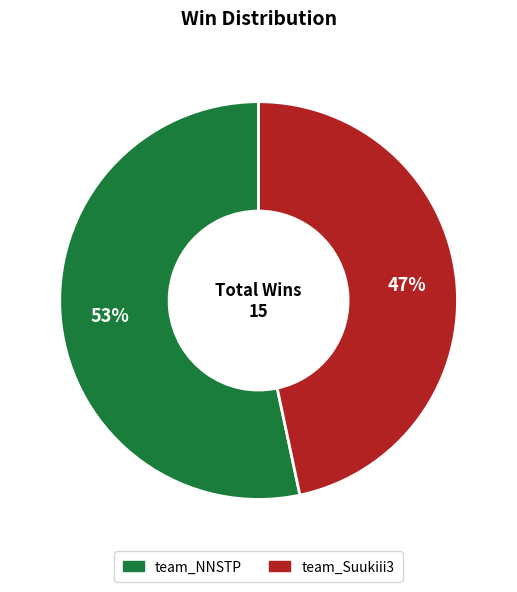

True or false: team_Suukiii3 accounts for 59% of the total.

False